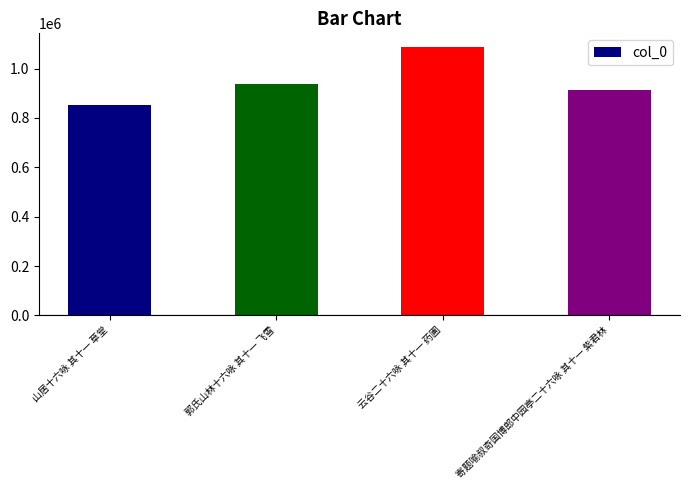

What is the maximum value shown in the chart?

1088274